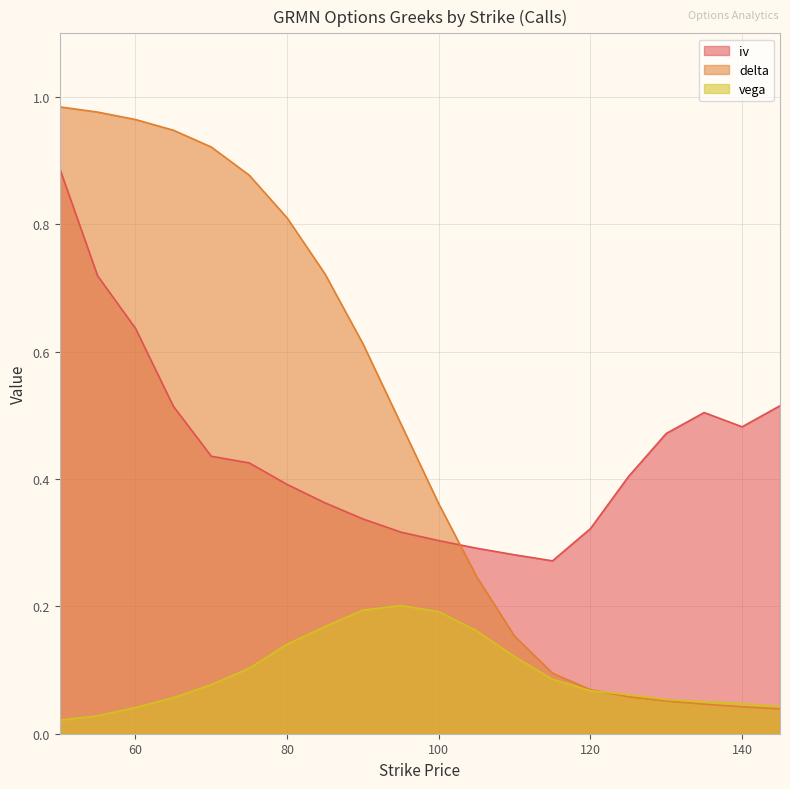

What is the value of the iv point at the 17th from the left?

0.5